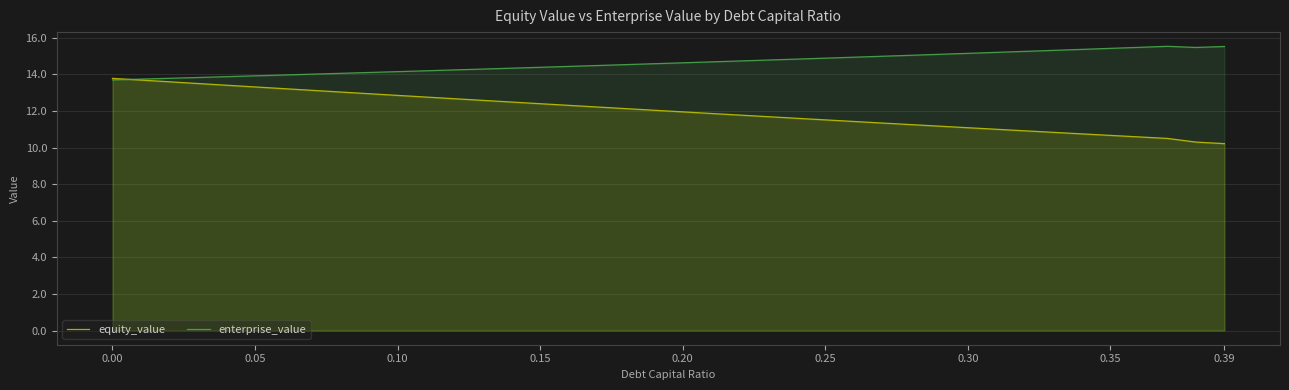

List the series in order of their overall mean, highest first.

enterprise_value, equity_value